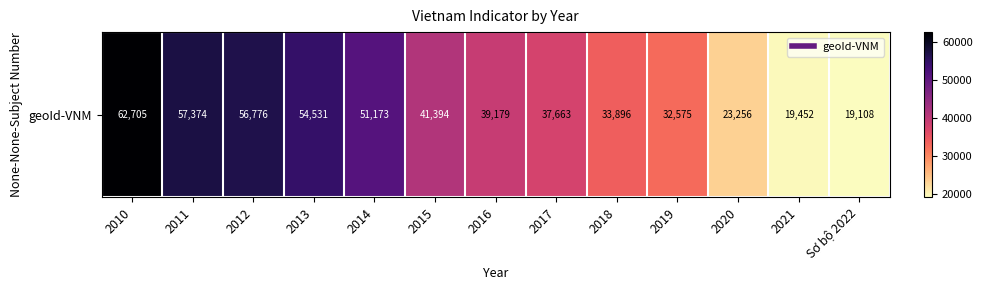

True or false: the data shows 38523 at 2010.

False